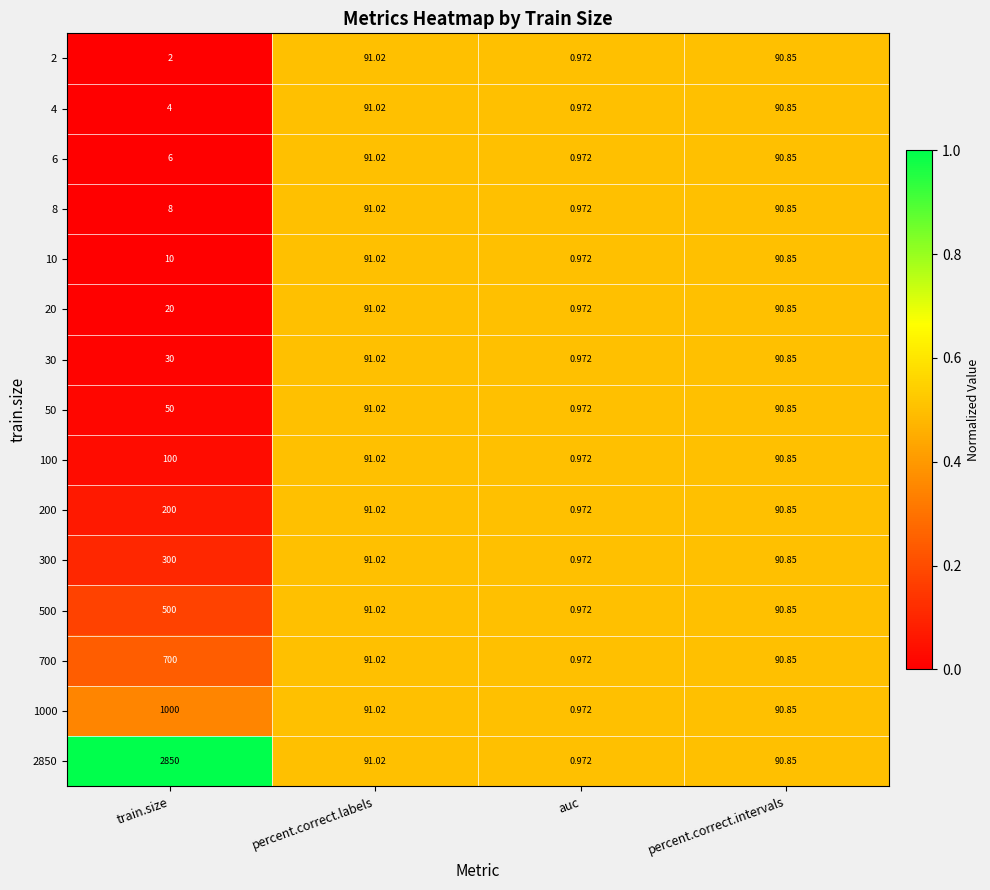

Where does the 700 series first go above 91?

train.size